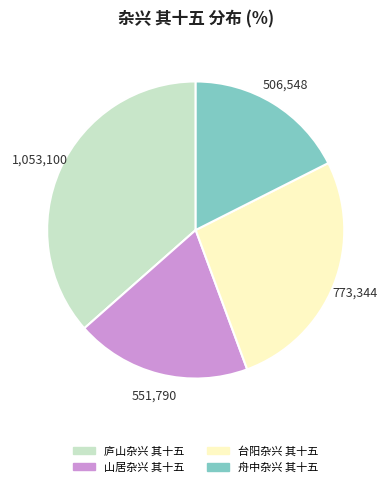

Does 山居杂兴 其十五 account for over 50% of the chart?

No